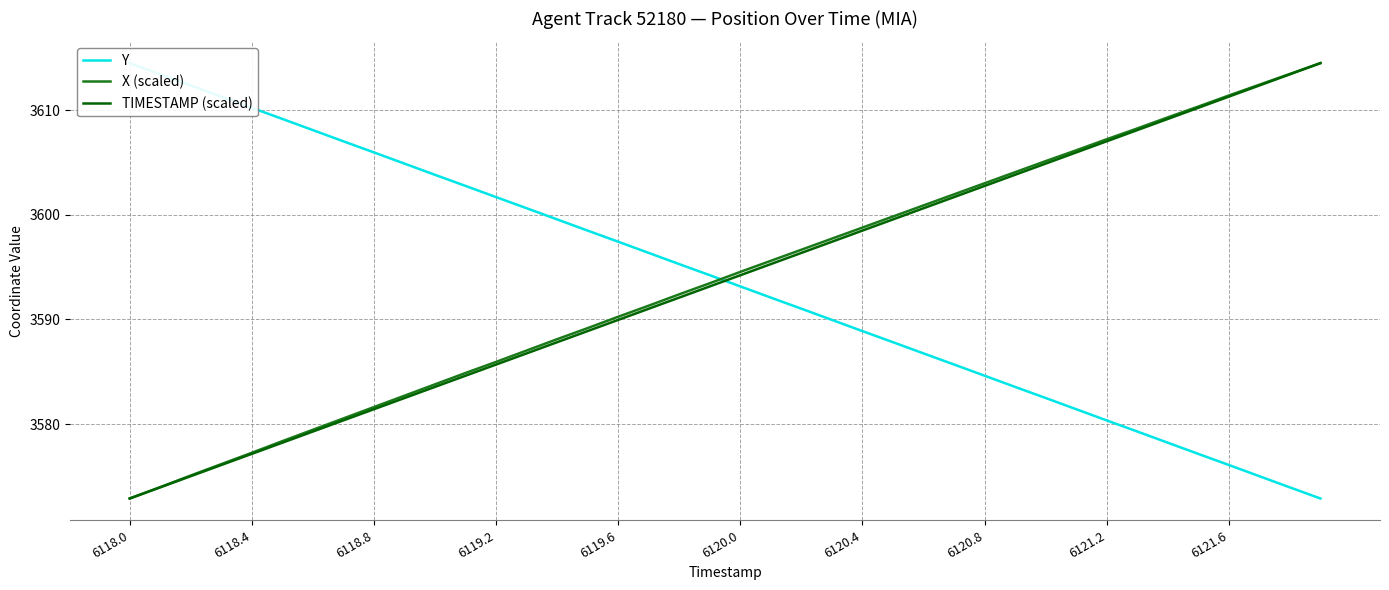

How many distinct data groups are displayed?

3